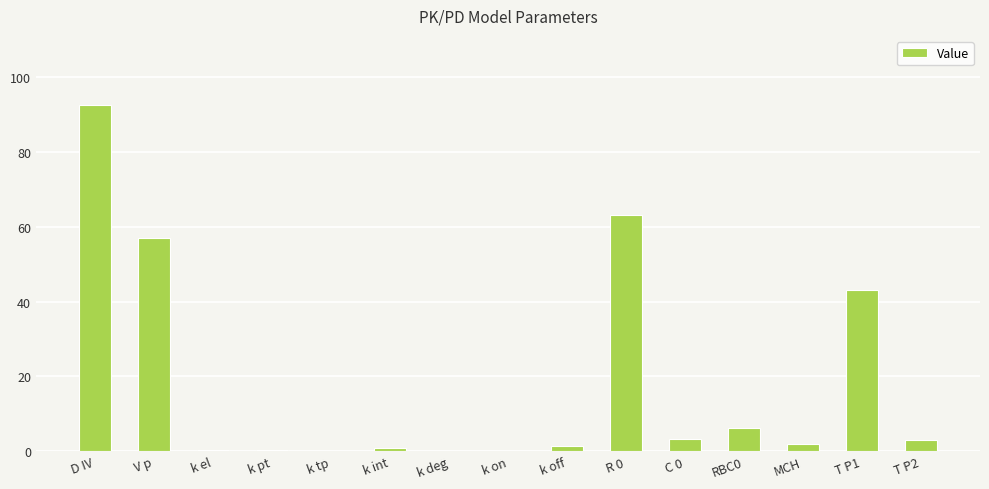

Which category has the highest value across all series?

D IV